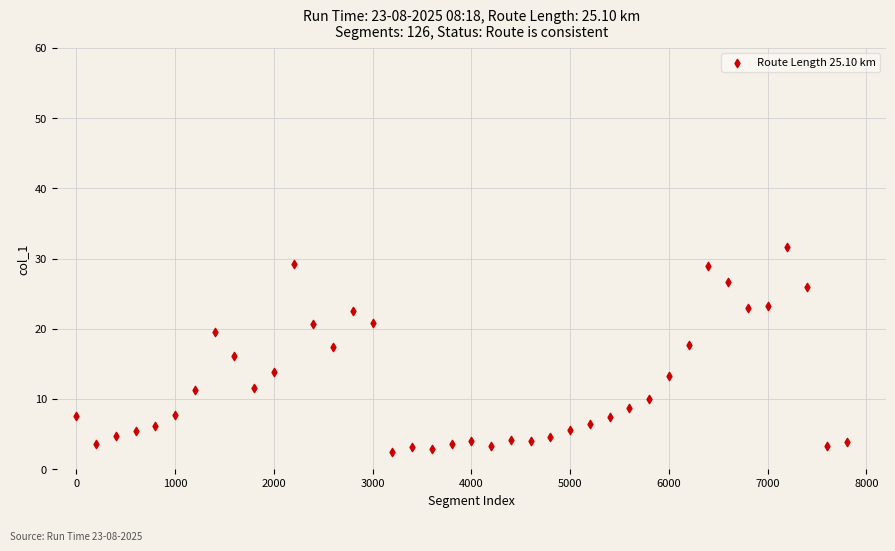

What is the range of X values (max minus min)?

7800.0